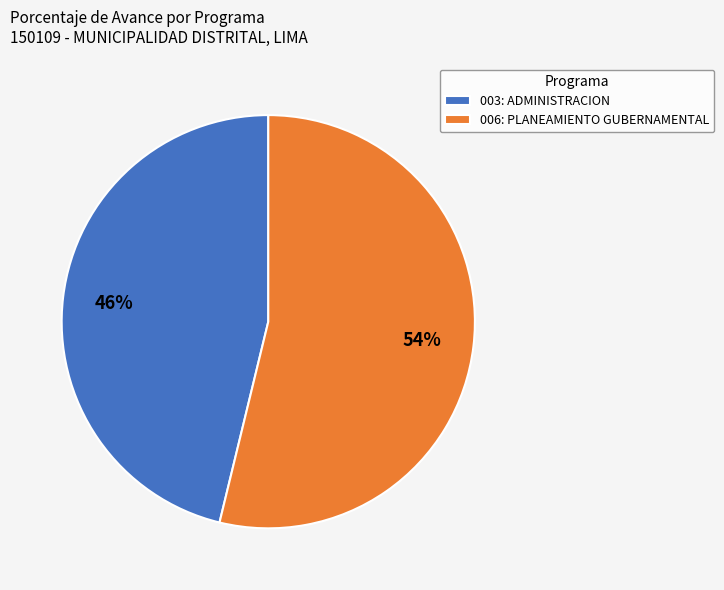

Combined, do 006: PLANEAMIENTO GUBERNAMENTAL and 003: ADMINISTRACION account for over 50%?

Yes